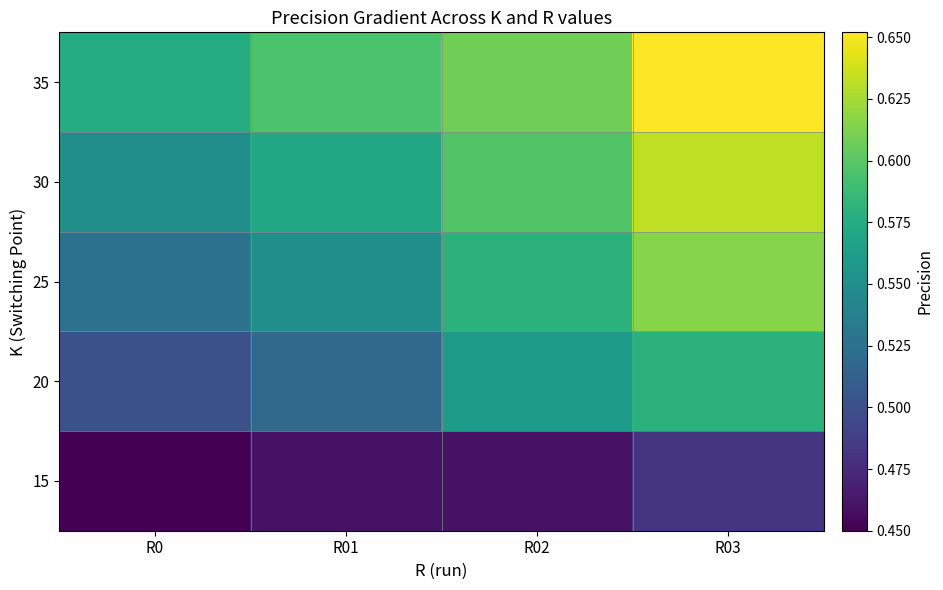

How many series are shown in this chart?

5